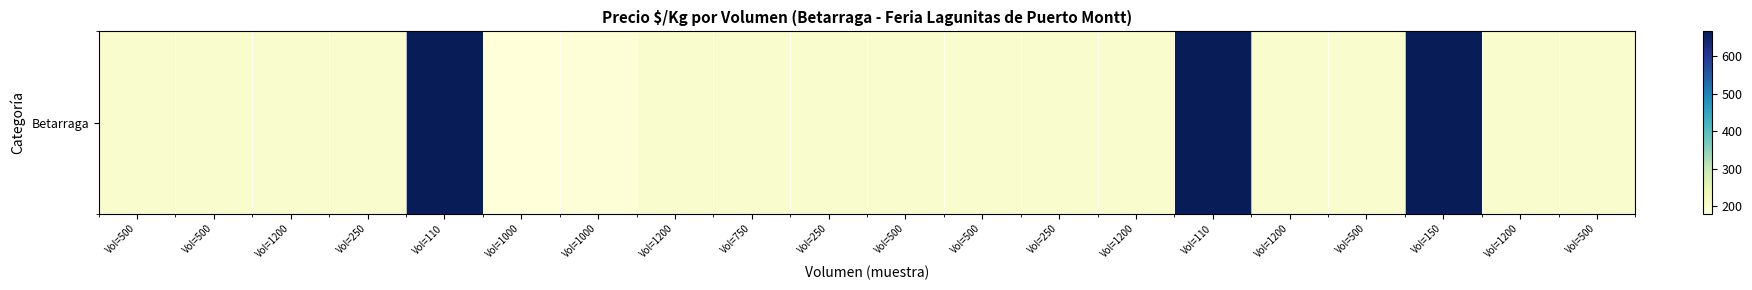

At which label is the value closest to 423?

Vol=500